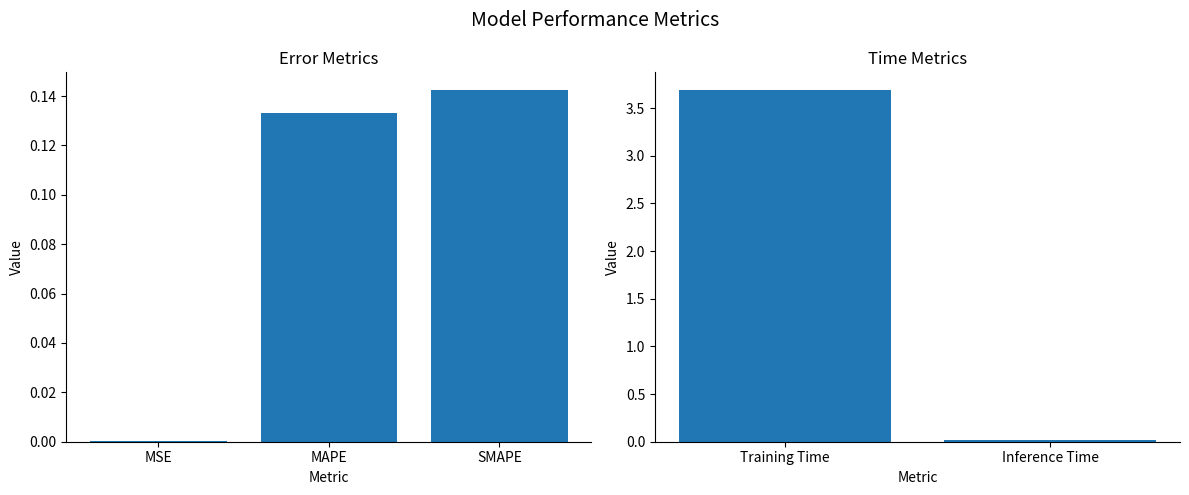

The value at Training Time is 6.2. True or false?

False